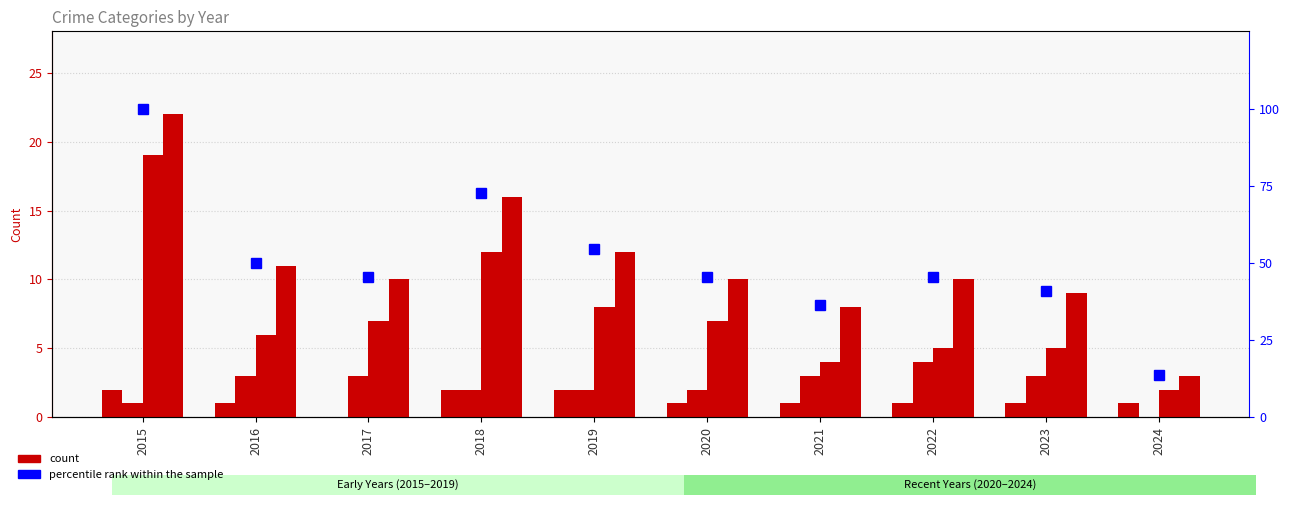

Rank the series at 2017 from lowest to highest value.

Aggravated Assault, Aggravated Battery, Robbery, Total, percentile rank within the sample